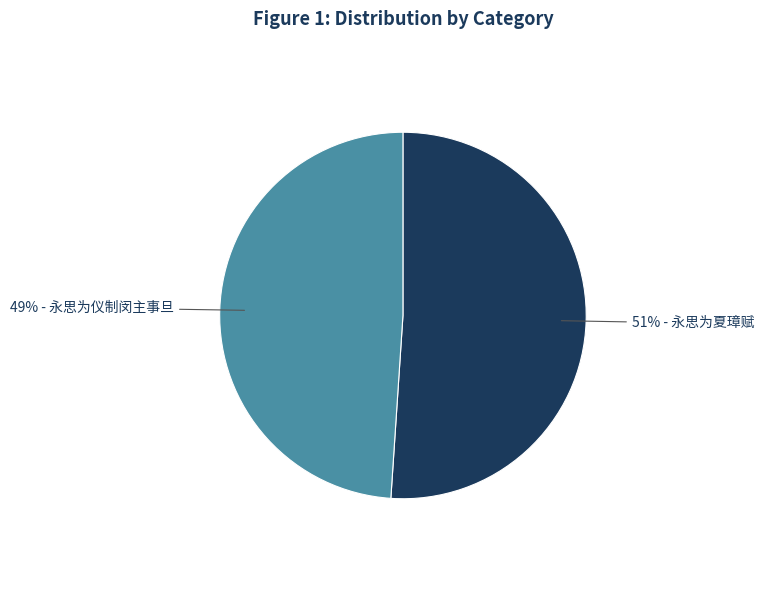

To the nearest percent, what is the average slice percentage?

50%